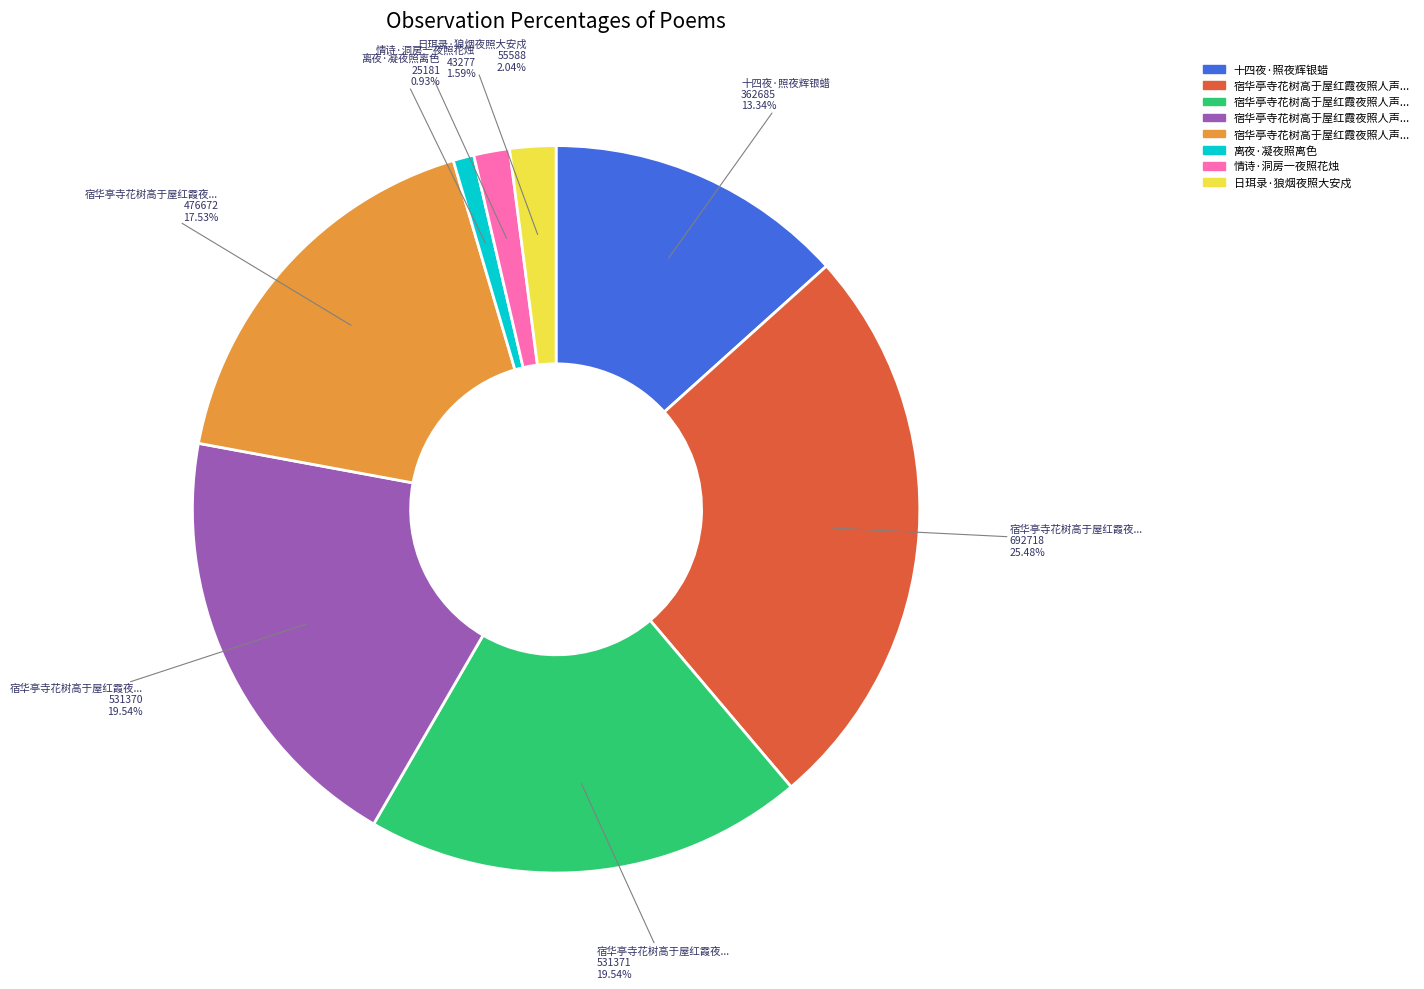

Does any single category account for the majority?

No